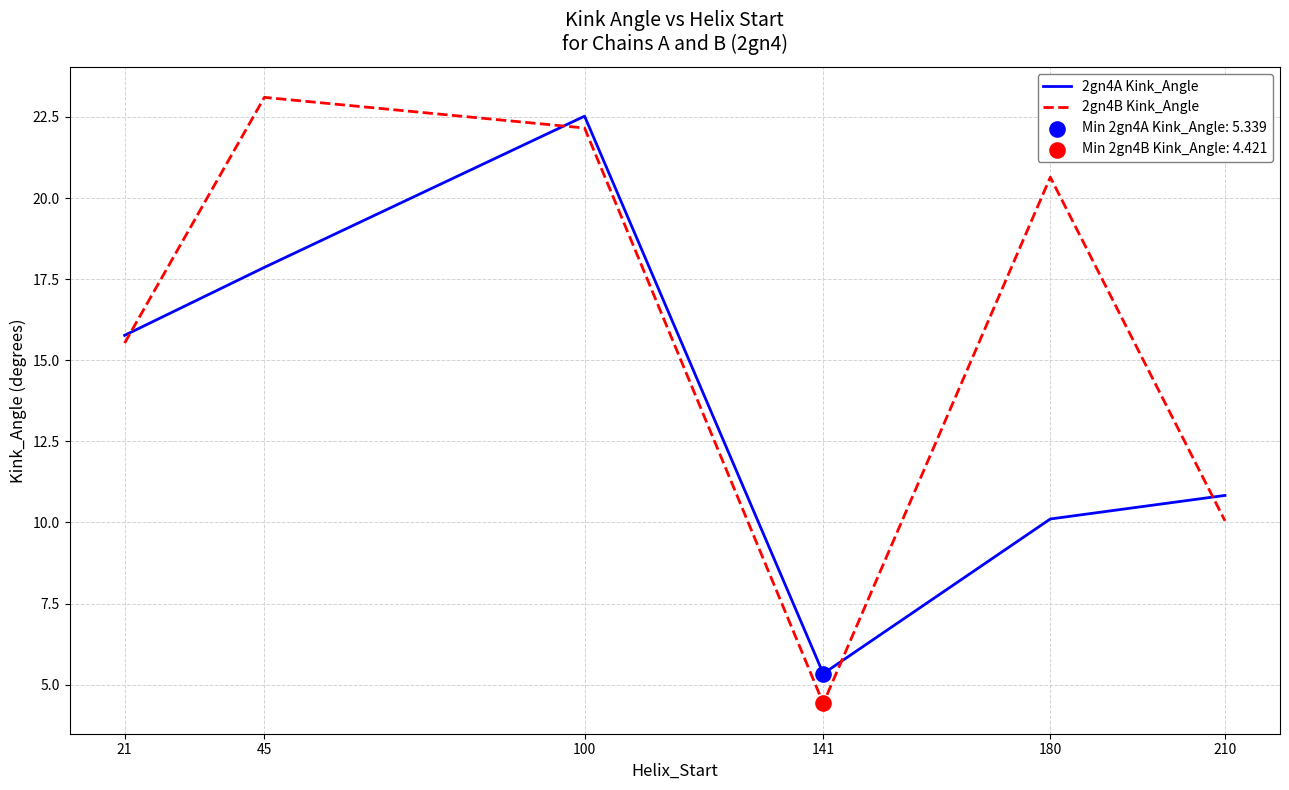

What is the total value across all series at 21?

31.3